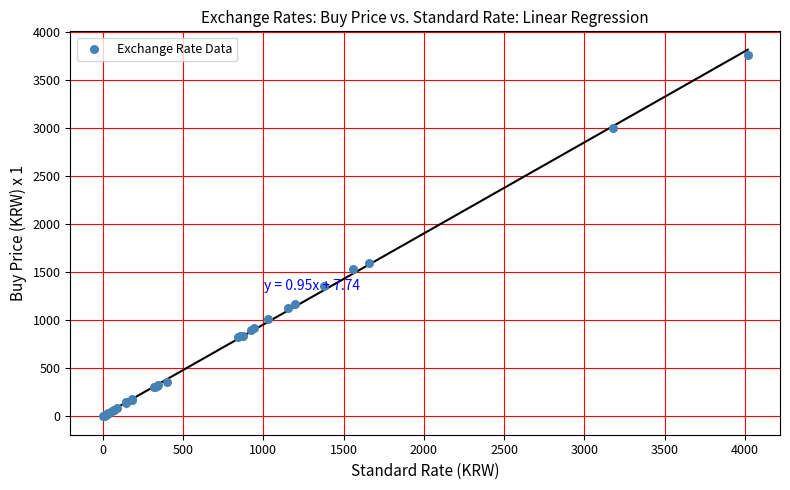

What Y value in the scatter plot is closest to 1877?

1596.2